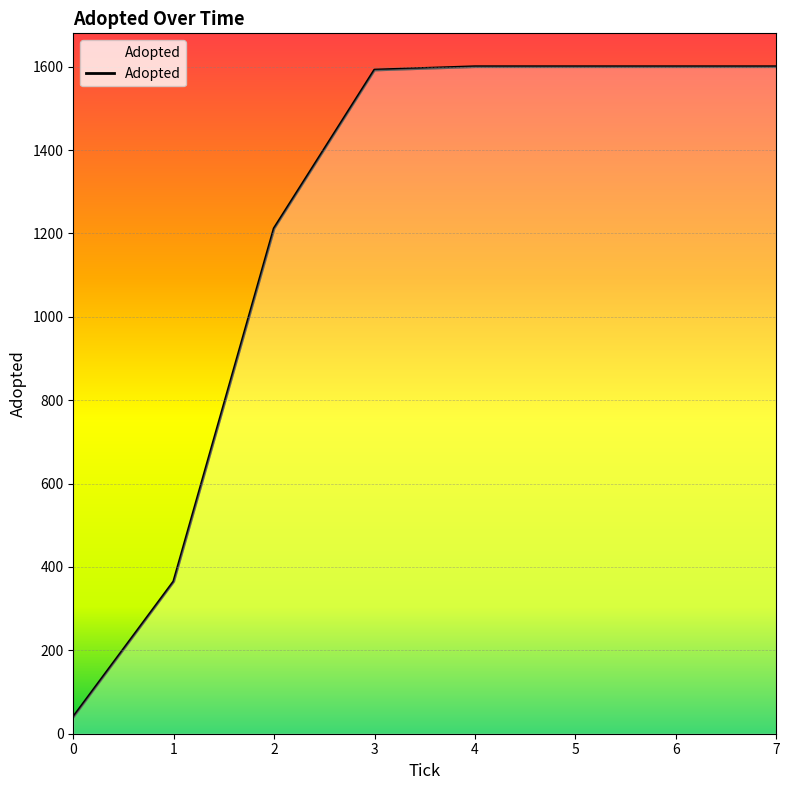

Is it true that the value at 1 is 505?

False